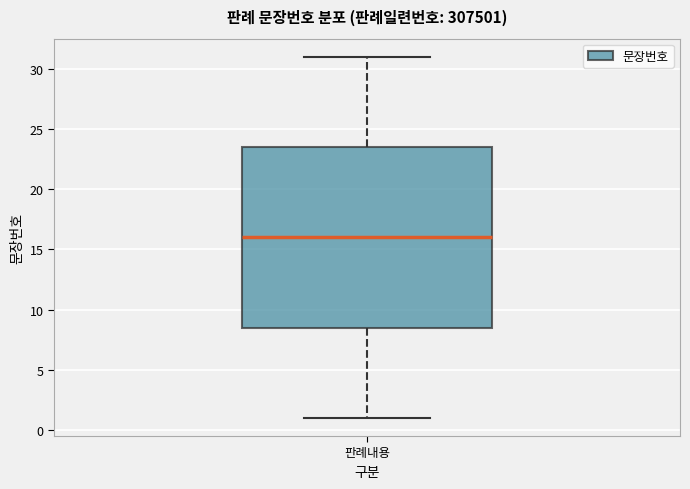

Read this box plot against the y-axis: the position of the median line, the range covered by the box, and the ends of both whiskers. The values are not printed on the chart, so give them approximately, as read against the axis.

median 16.0, box 8.5 to 23.5, whiskers 1.0 to 31.0